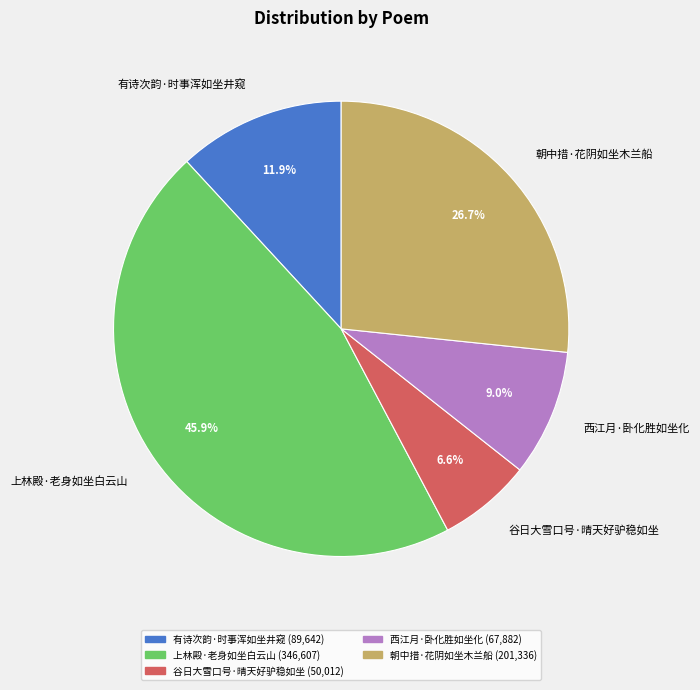

Between 谷日大雪口号·晴天好驴稳如坐 and 朝中措·花阴如坐木兰船, which is larger?

朝中措·花阴如坐木兰船